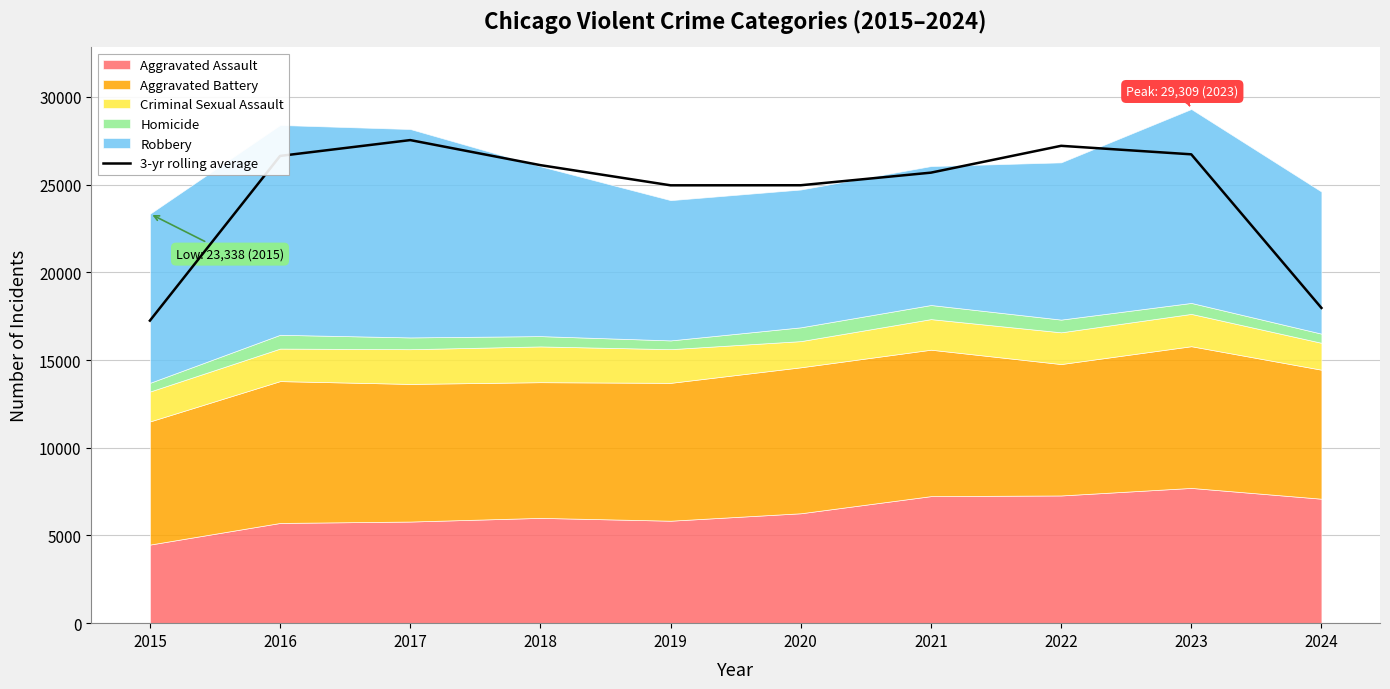

Where does the data first go above 26109?

2016